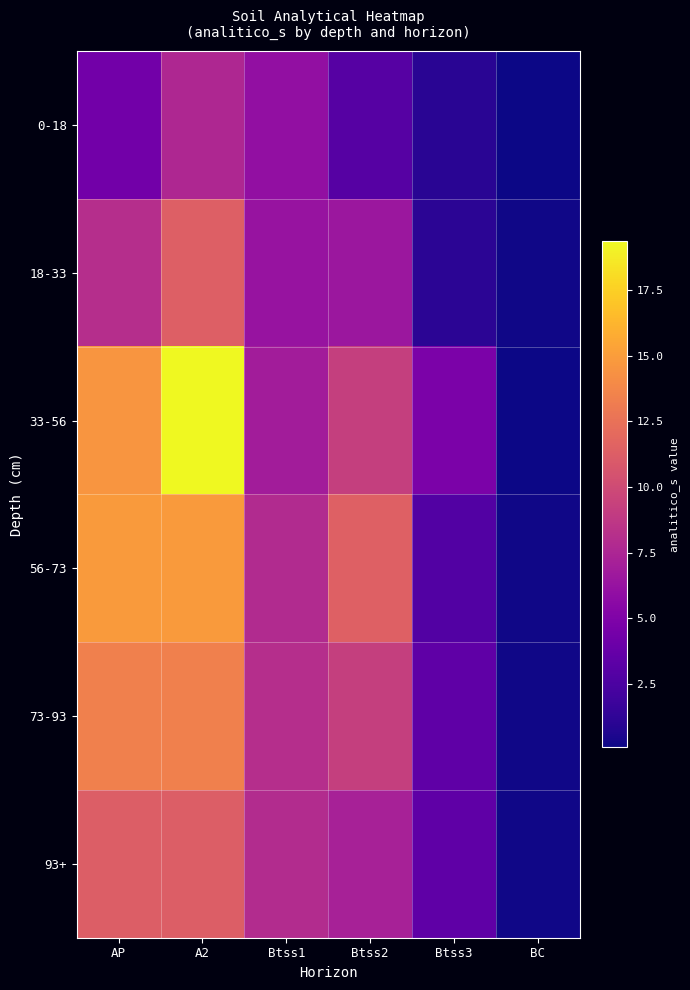

What is the minimum value shown in the chart?

0.1